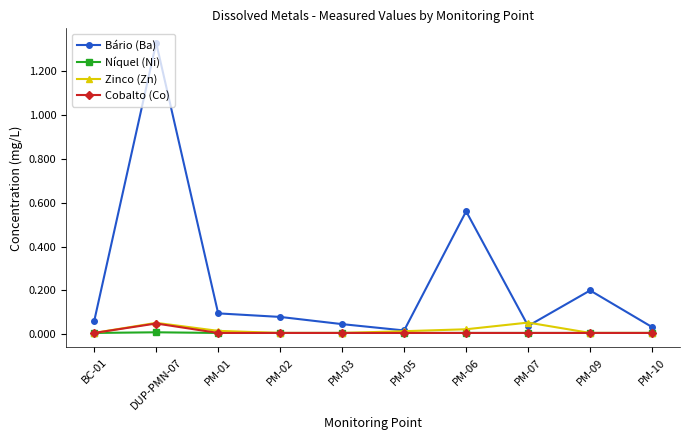

At which category does the chart reach its peak across all series?

DUP-PMN-07